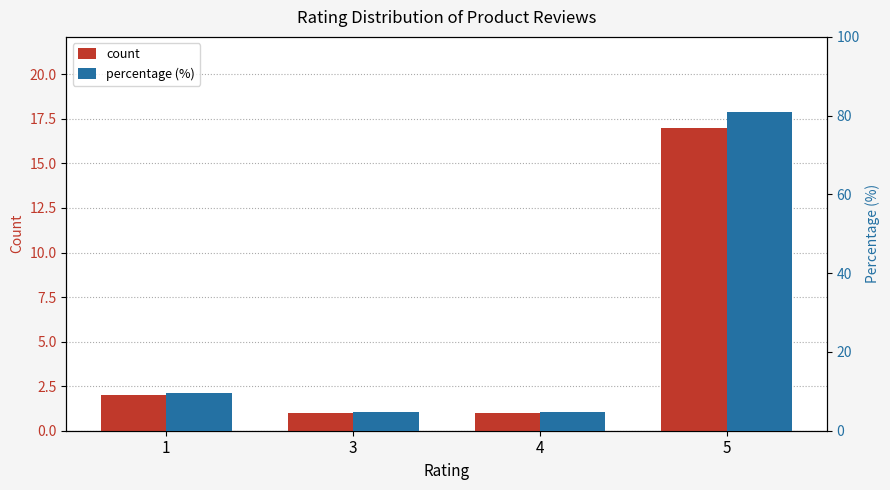

The value of percentage (%) at 1 is 9.5. True or false?

True